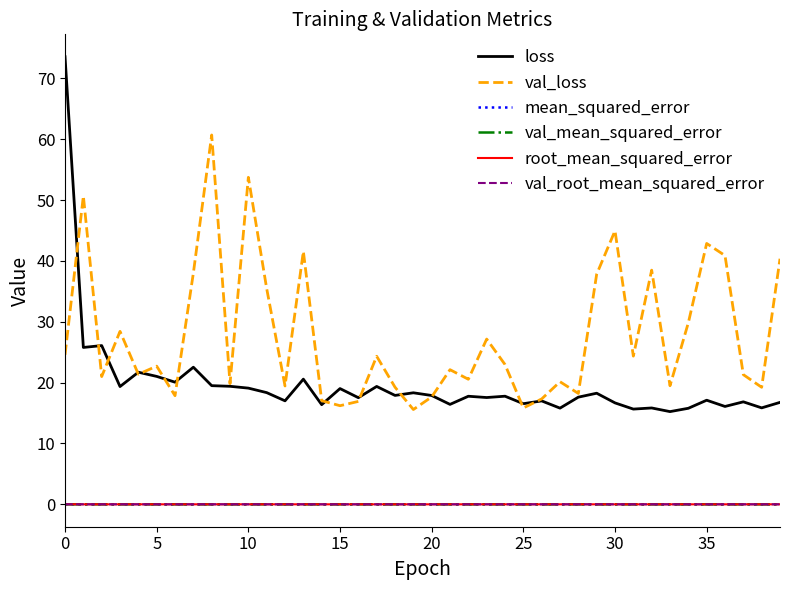

Which series has the widest spread of values?

loss